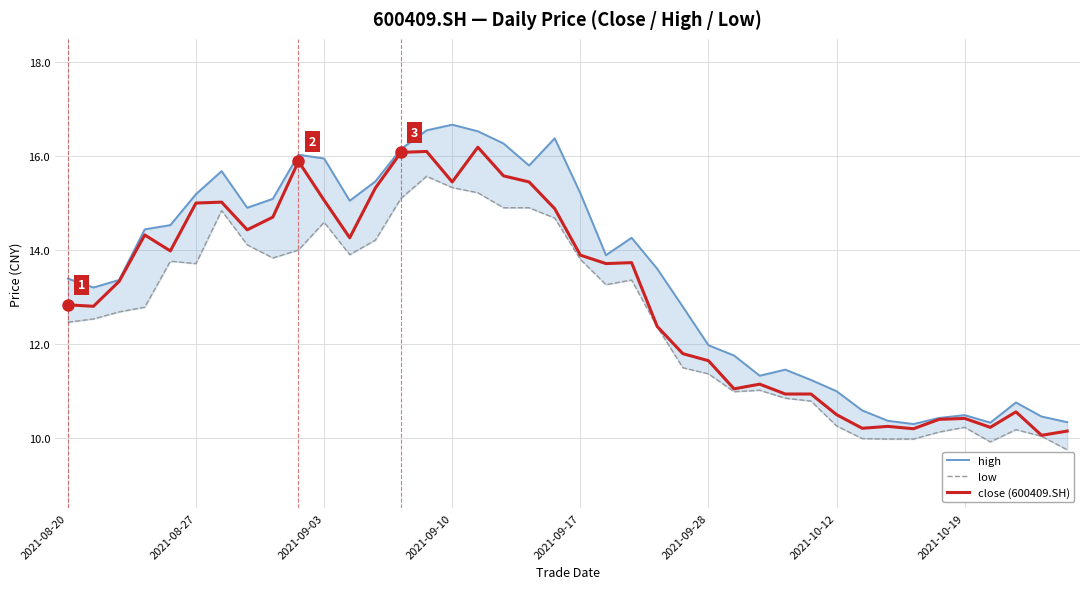

The value of close (600409.SH) at 11 is 7.3. True or false?

False